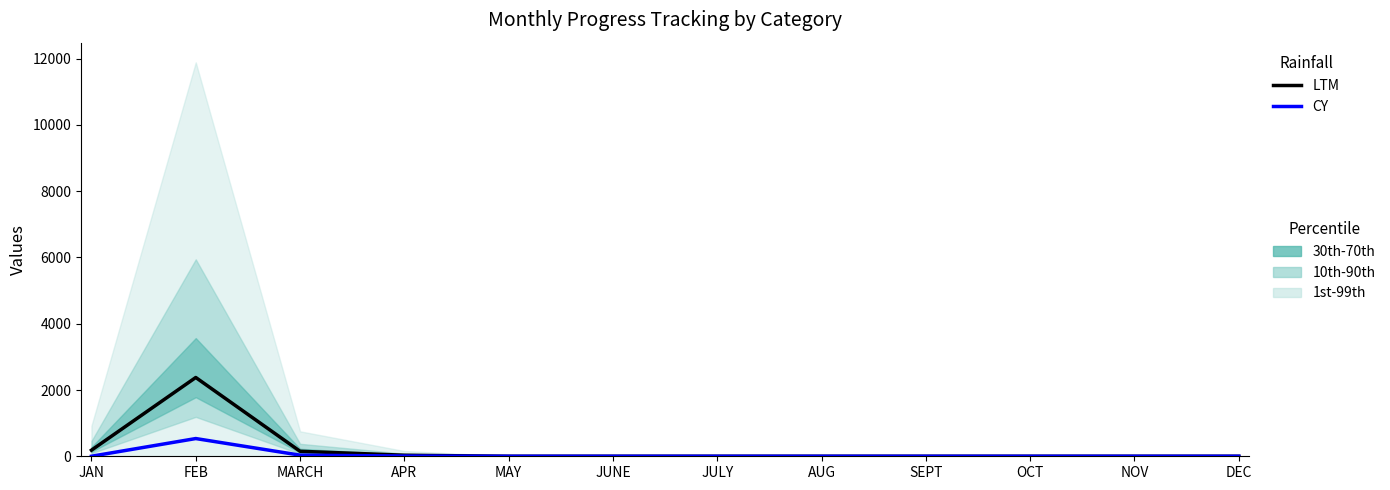

What is the total value across all series at MARCH?

184.5